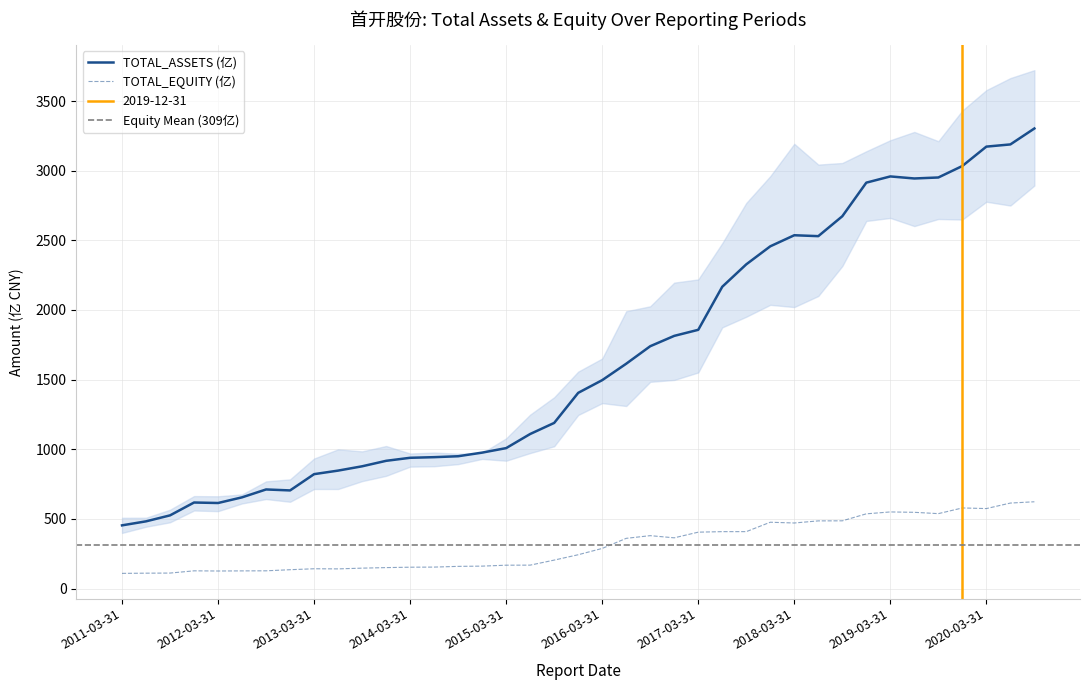

Which has a higher value, 2015-12-31 or 2012-06-30?

2015-12-31